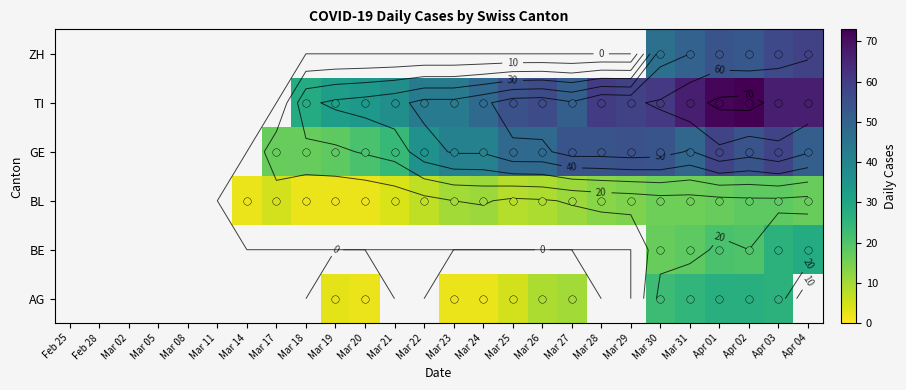

What is the total value across all series at Mar 30?

217.0